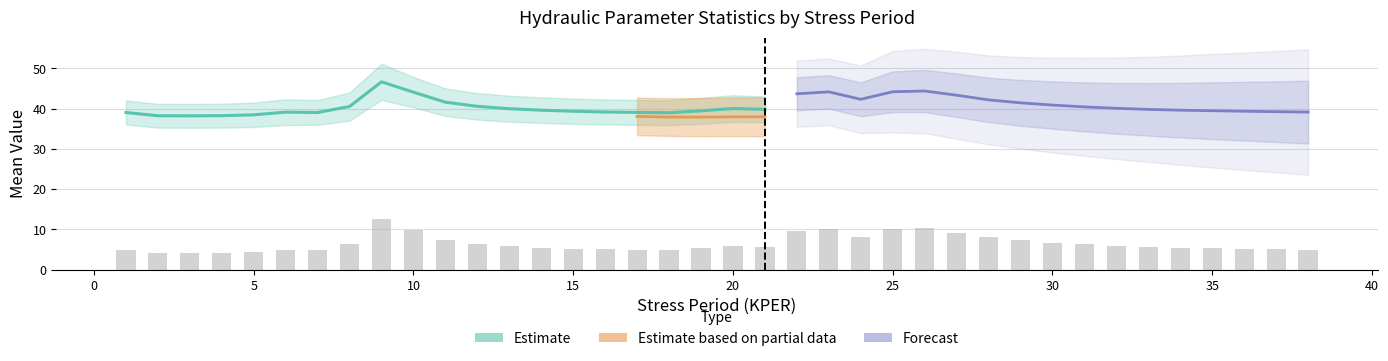

What is the value of the DEPTH_mean bar at the 31st from the left?

6.3